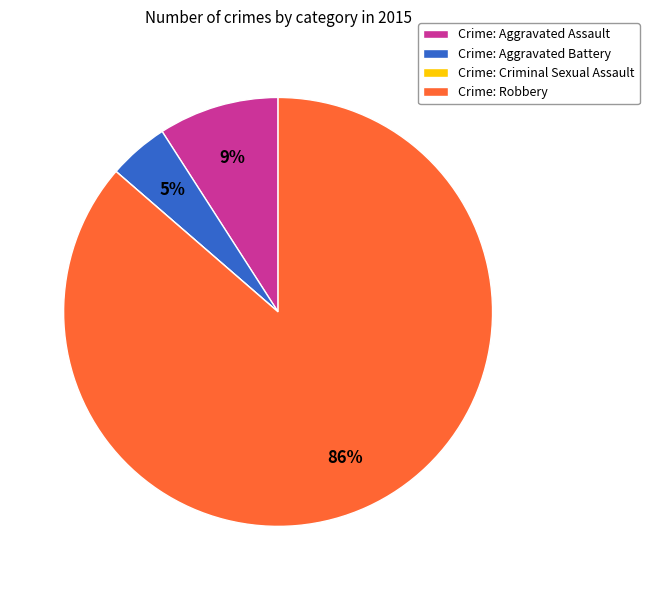

To the nearest percent, what is the difference between the Crime: Aggravated Assault and Crime: Robbery slice percentages?

77%